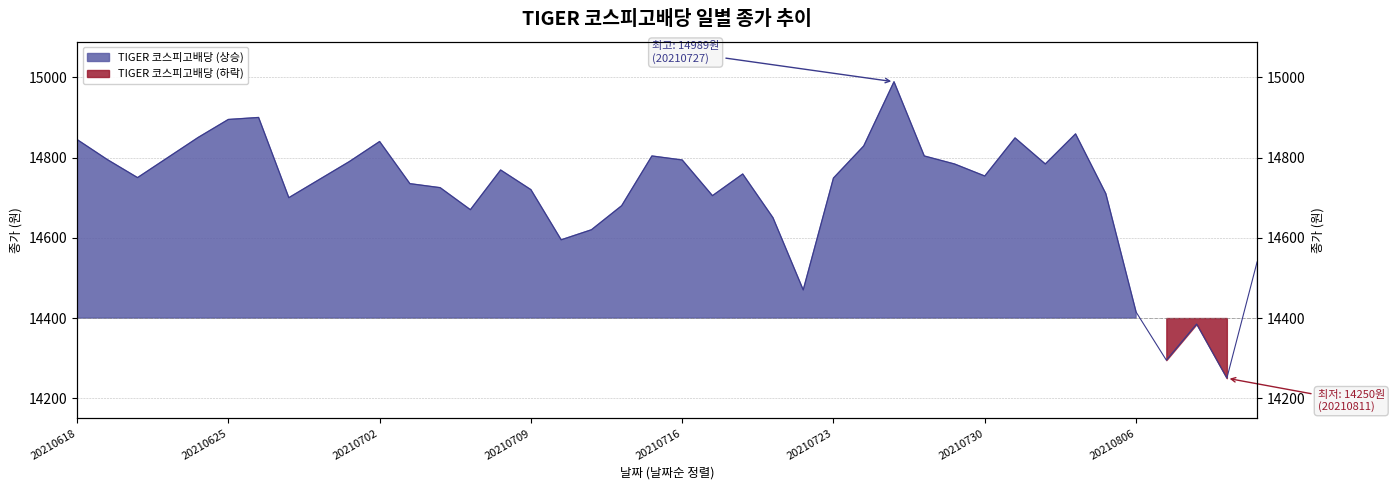

Where is the data nearest to the value 14619?

20210713